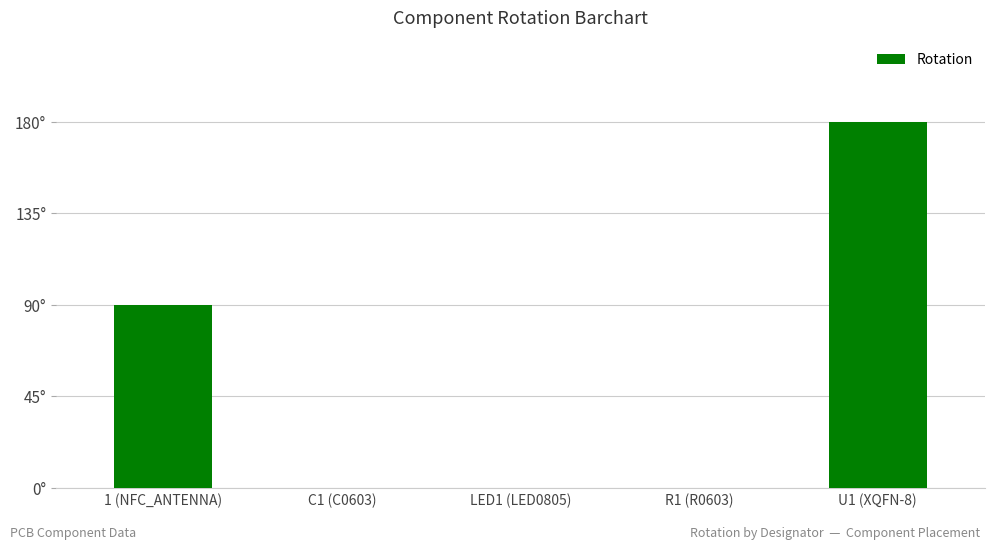

What is the label of the 2nd bar from the right?

R1 (R0603)